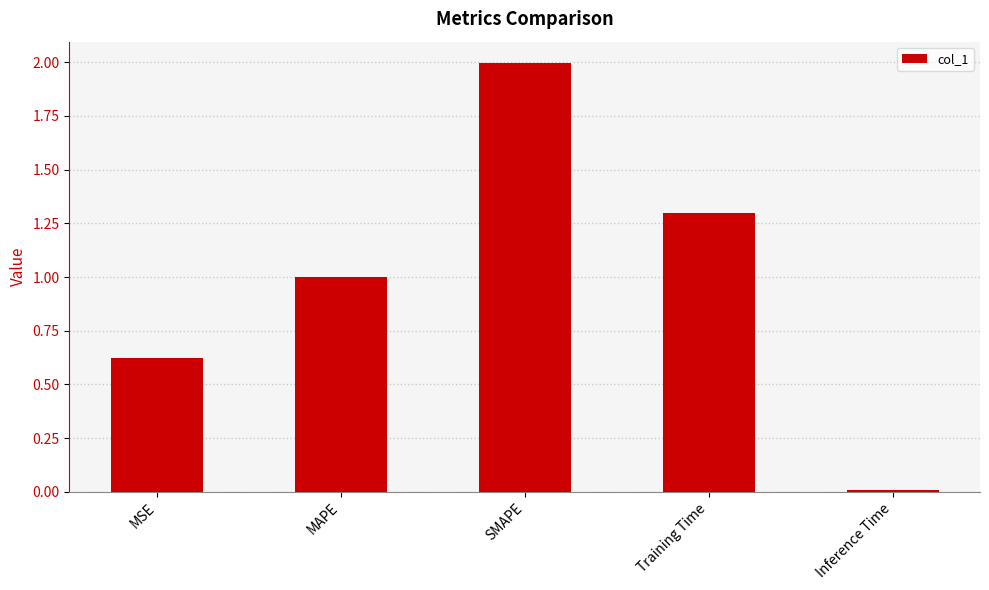

At which category does the chart reach its peak across all series?

SMAPE